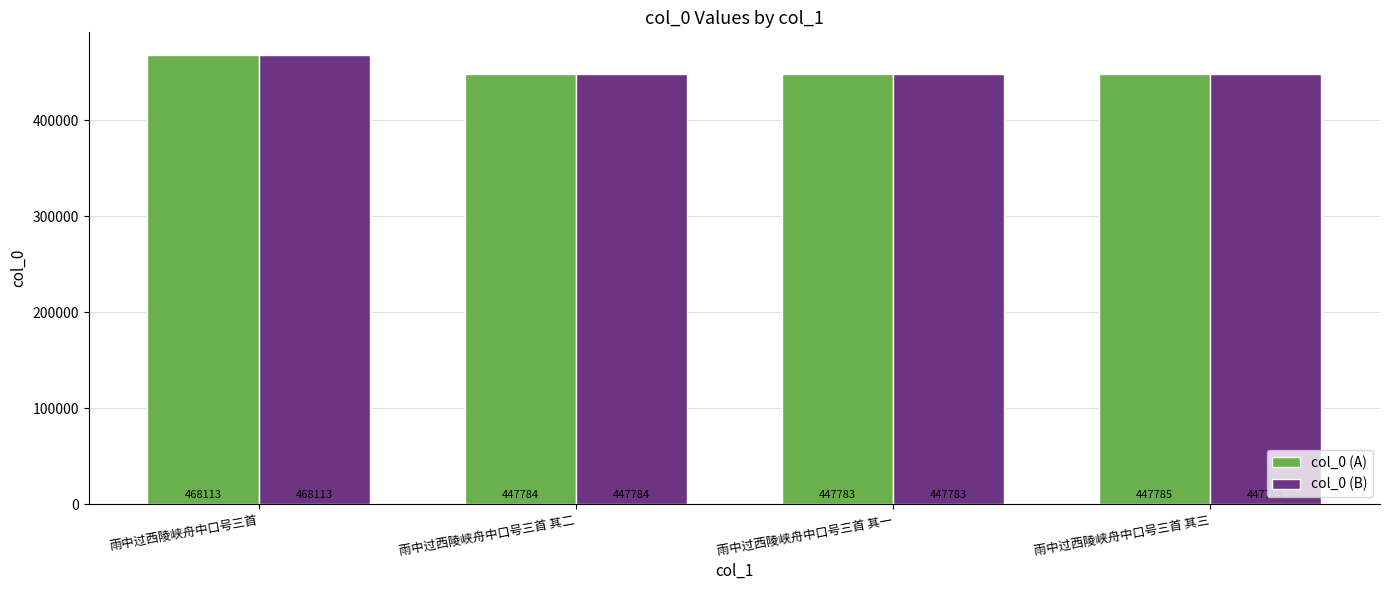

At how many categories does at least one series exceed 464813?

1